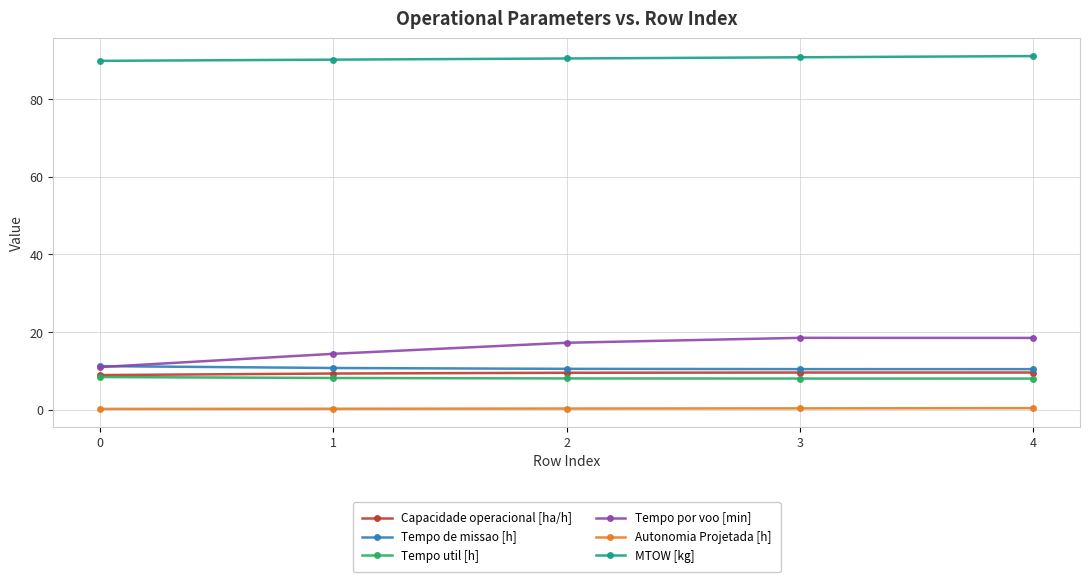

Count the number of data series in this chart.

6